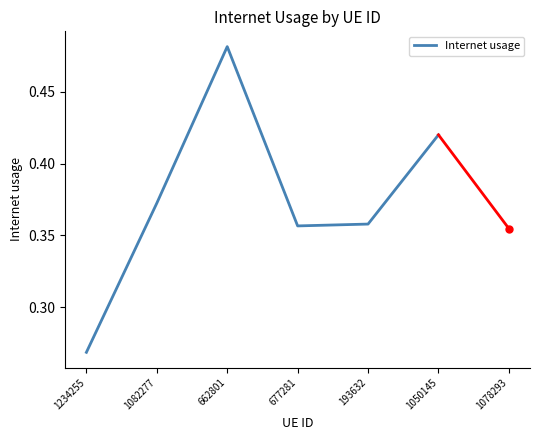

Where is the first local maximum?

662801